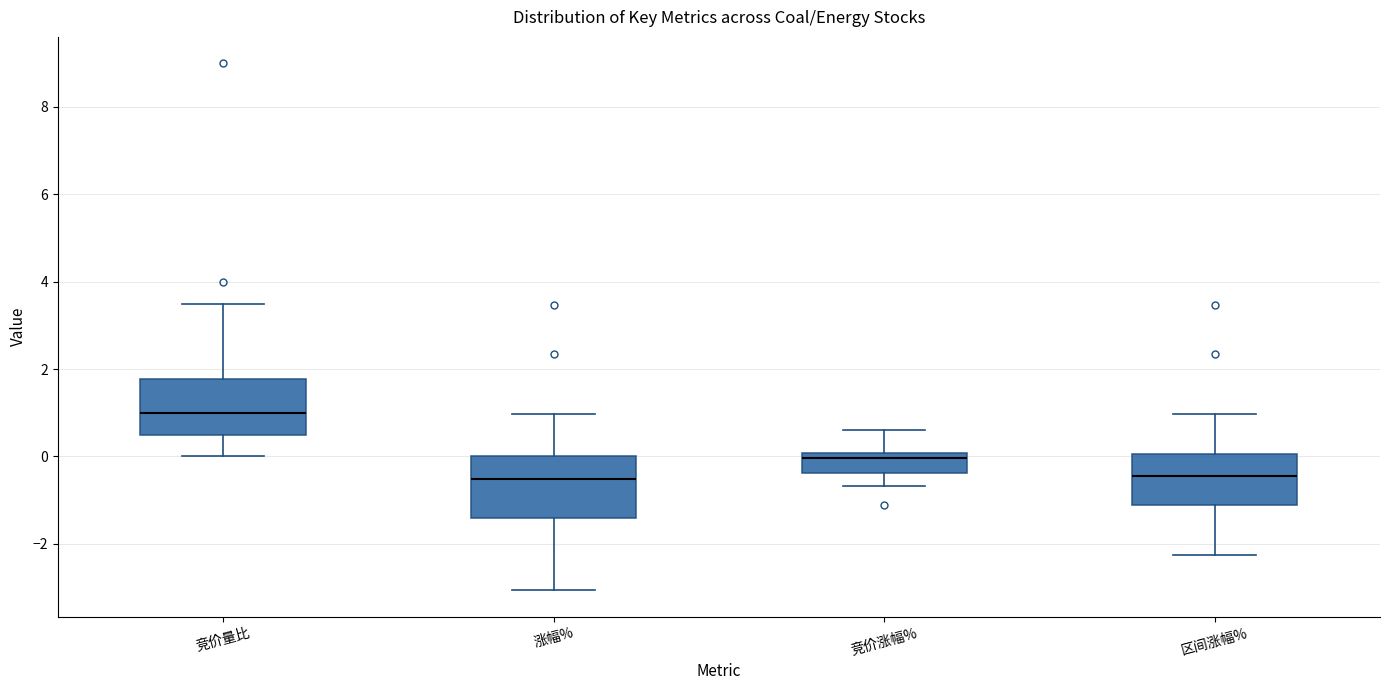

Reading left to right, read every box against the y-axis: the position of its median line, the range the box covers, and the ends of its whiskers. The values are not printed on the chart, so give them approximately, as read against the axis.

竞价量比: median 1.0, box 0.6 to 1.8, whiskers 0.0 to 3.6
涨幅%: median -0.6, box -1.4 to 0.0, whiskers -3.0 to 1.0
竞价涨幅%: median 0.0 (just below the box's upper edge), box -0.4 to 0.0, whiskers -0.6 to 0.6
区间涨幅%: median -0.4, box -1.2 to 0.0, whiskers -2.2 to 1.0